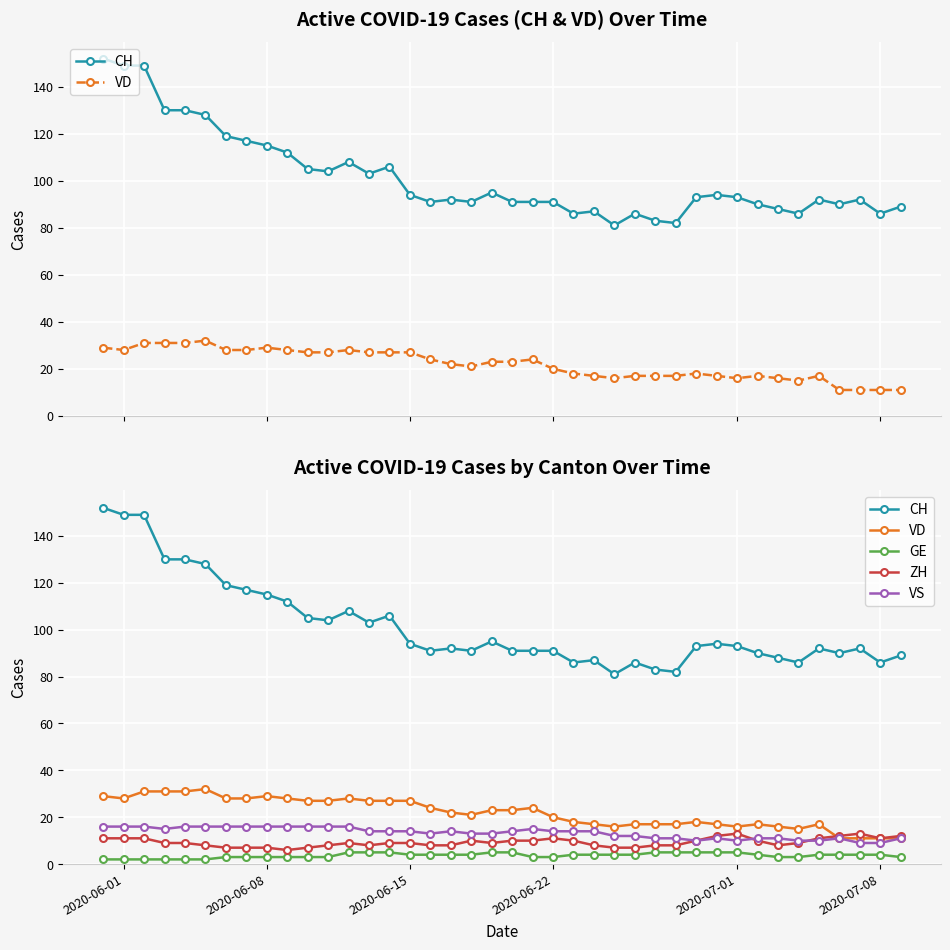

At 2020-07-08, list the series in order from largest to smallest.

CH, VD, ZH, VS, GE